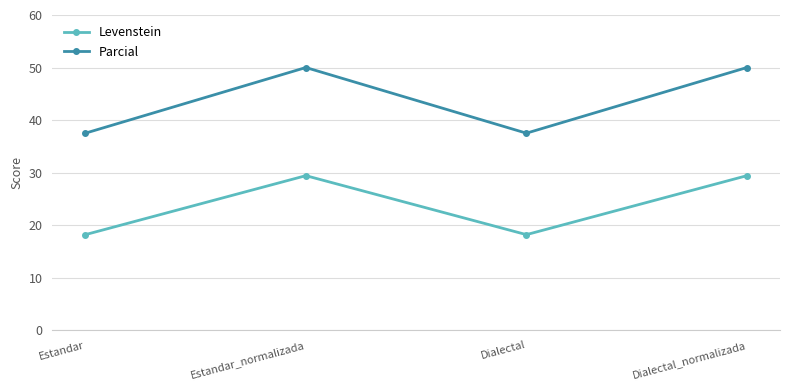

The value of Levenstein at Dialectal_normalizada is 38.5. True or false?

False